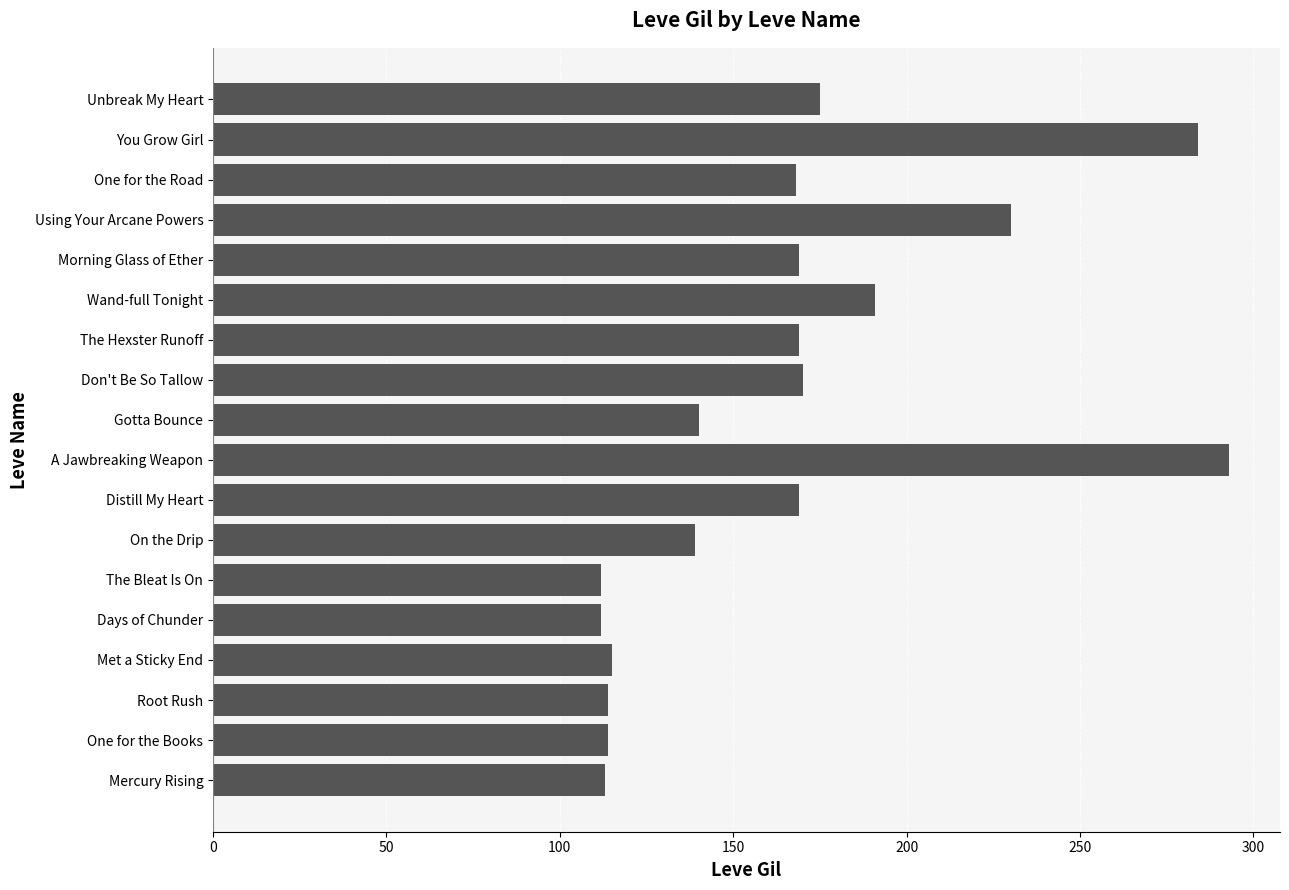

The value at One for the Road is 168. True or false?

True